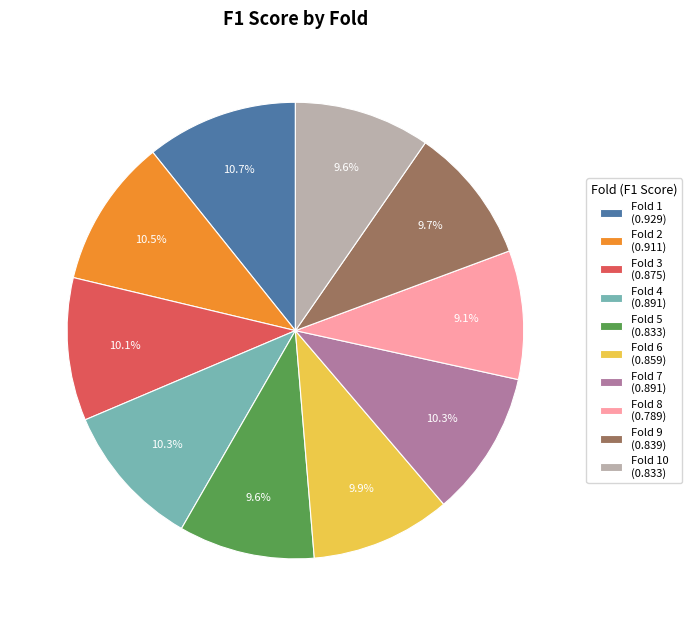

To the nearest percent, what is the average slice percentage?

10%